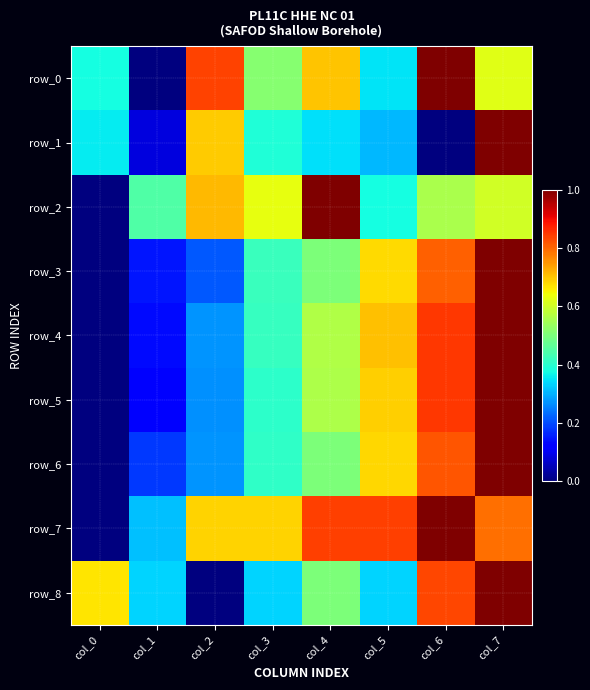

What is the spread (max minus min) of values at col_3?

0.4